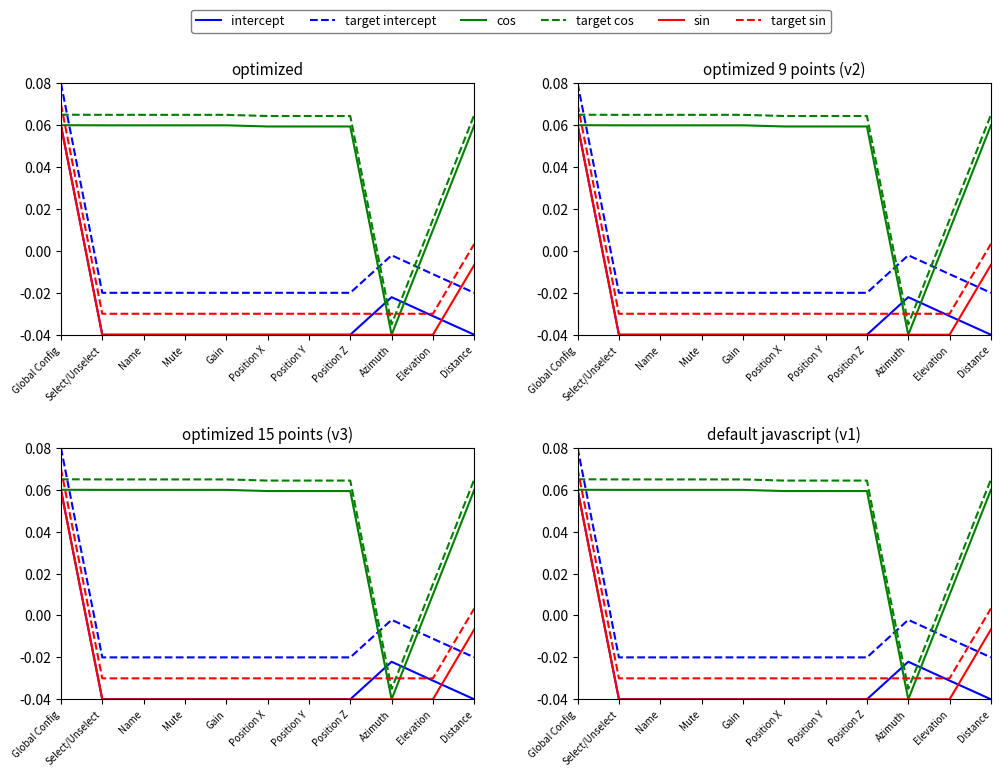

At which category does the chart reach its minimum across all series?

Select/Unselect